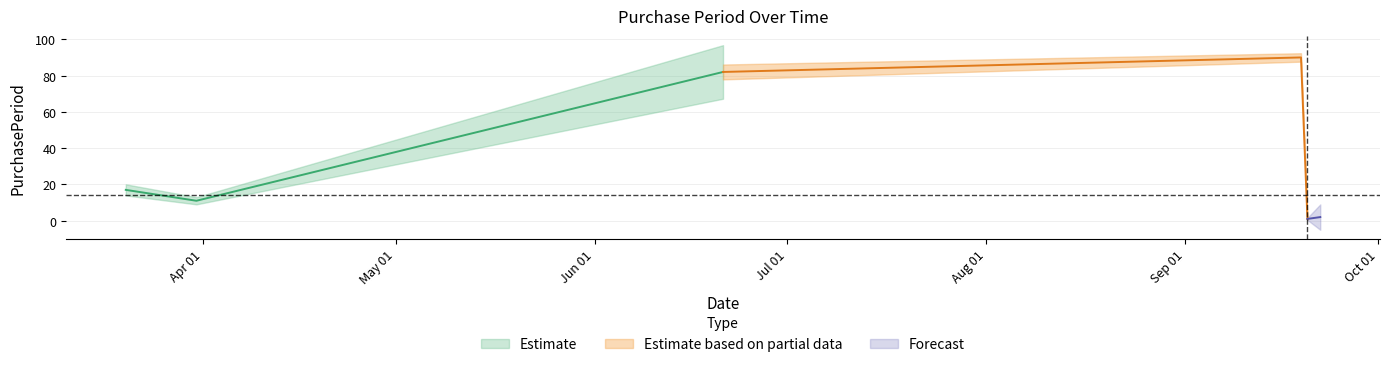

What is the sum of the values at 2017-09-22 and 2017-06-21?

84